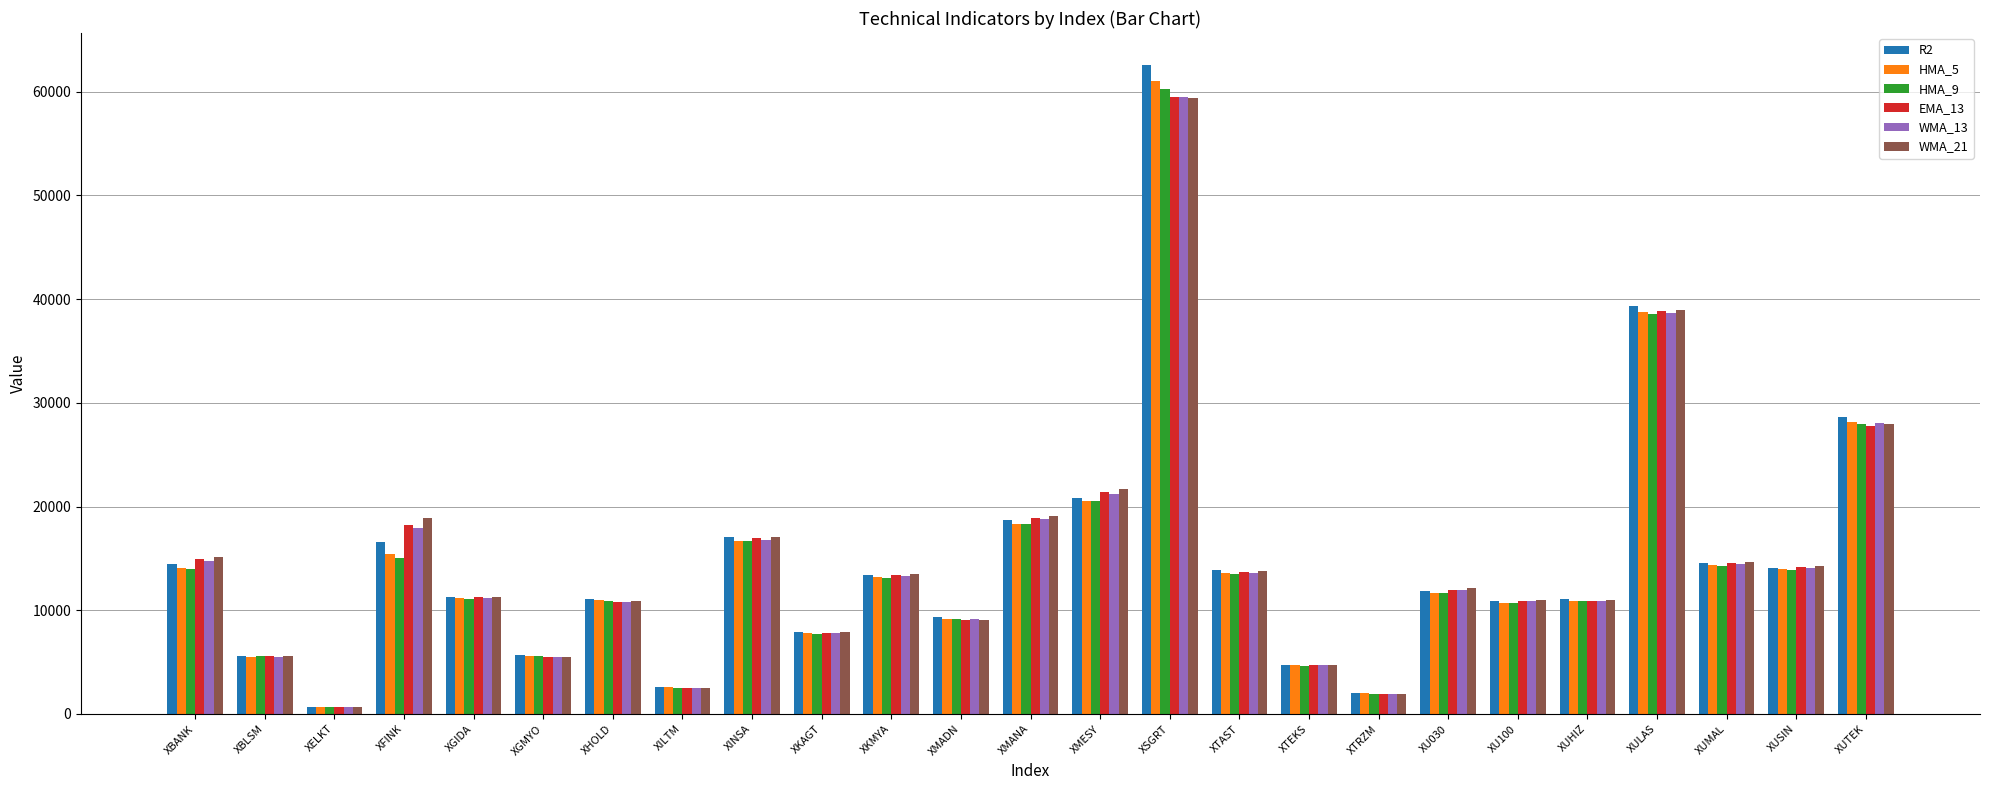

What is the value of the R2 bar at the 25th from the left?

28591.7